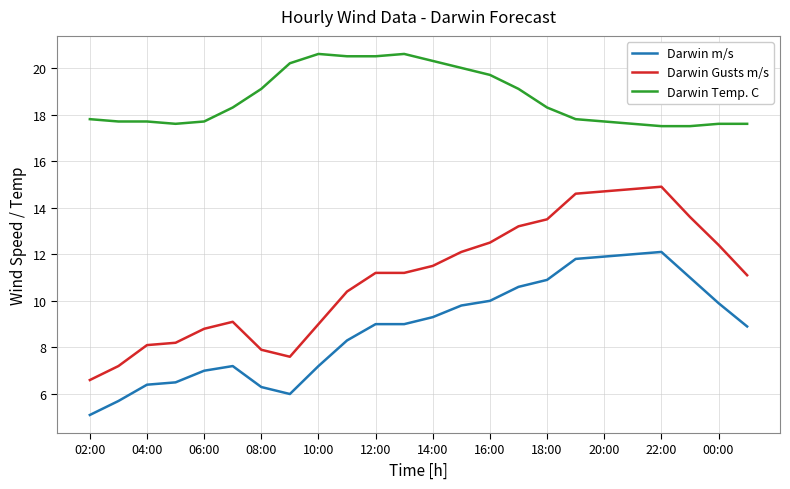

What are all the series names shown in the legend?

Darwin m/s, Darwin Gusts m/s, Darwin Temp. C